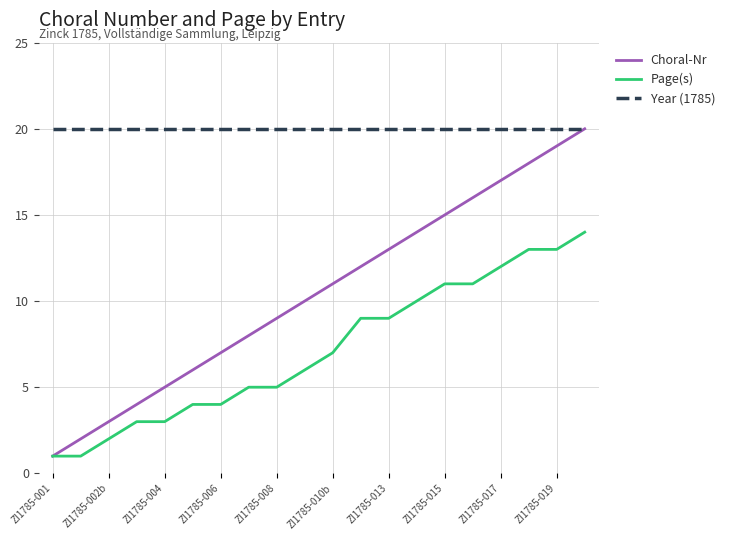

Reading left to right, transcribe all the data shown in this chart.

Choral-Nr: 1	2	3	4	5	6	7	8	9	10	11	12	13	14	15	16	17	18	19	20
Page(s): 1	1	2	3	3	4	4	5	5	6	7	9	9	10	11	11	12	13	13	14
Year (1785): 20	20	20	20	20	20	20	20	20	20	20	20	20	20	20	20	20	20	20	20